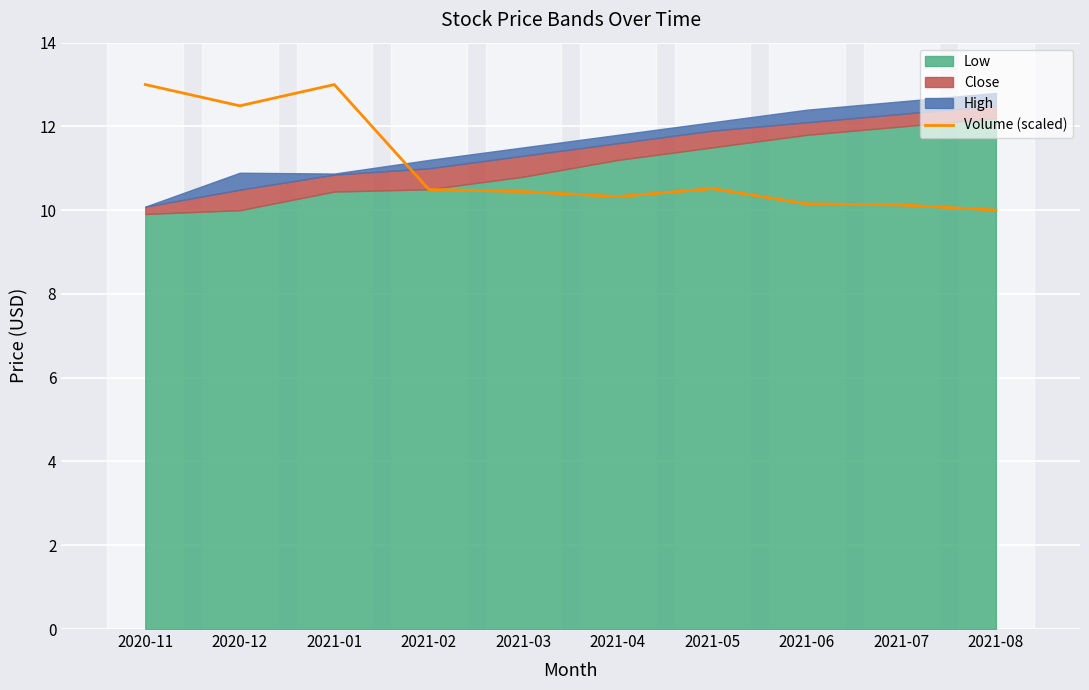

What is the minimum value for Volume (scaled)?

10.0